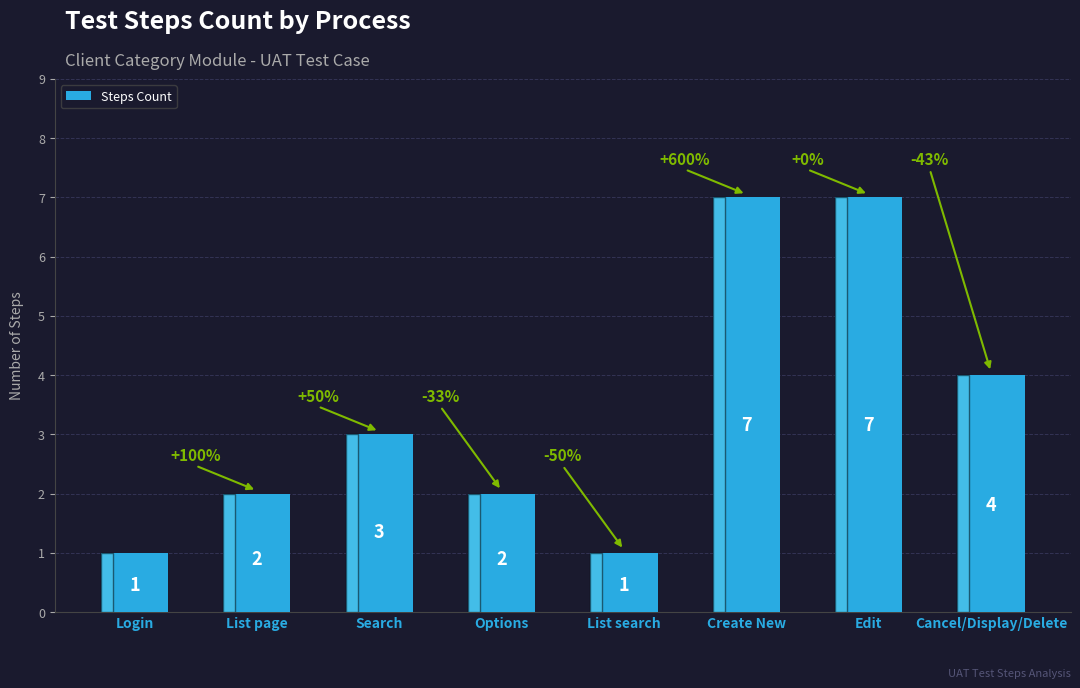

What is the greatest value displayed?

7